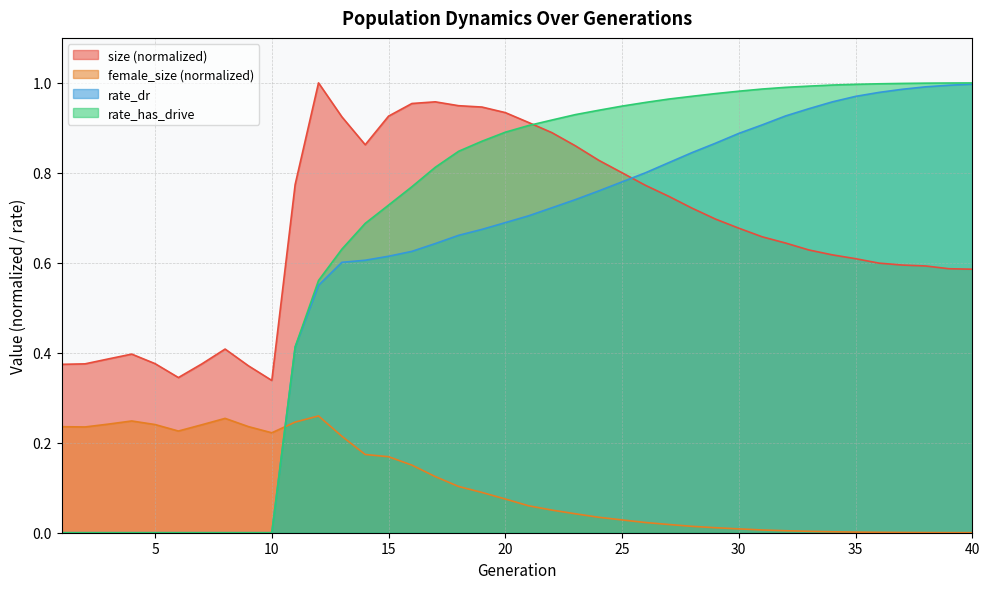

Rank the series at 18 from highest to lowest value.

size, rate_has_drive, rate_dr, female_size